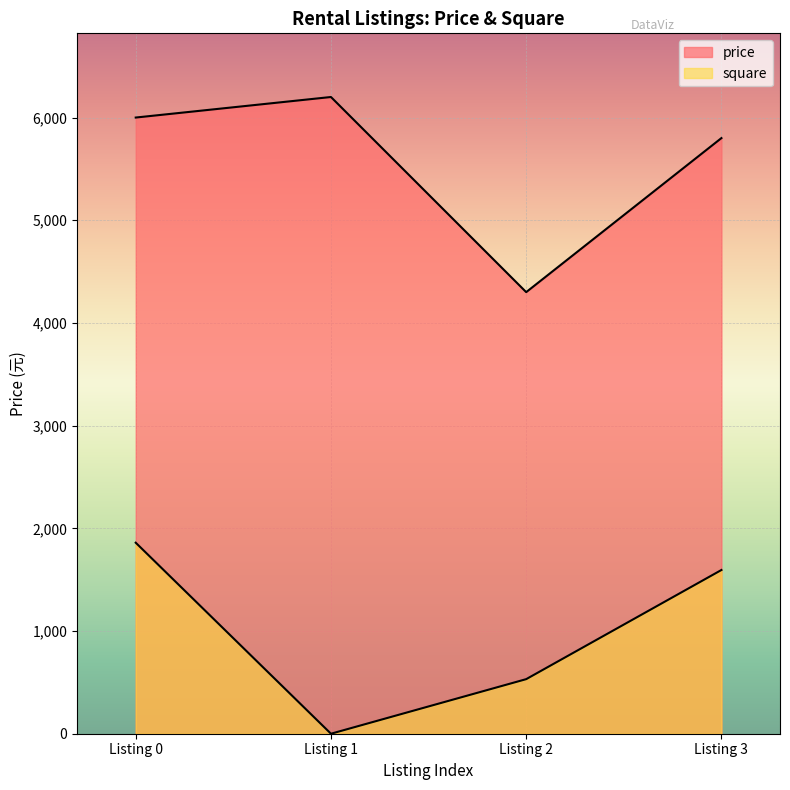

How many interior local valleys does the price series have?

1